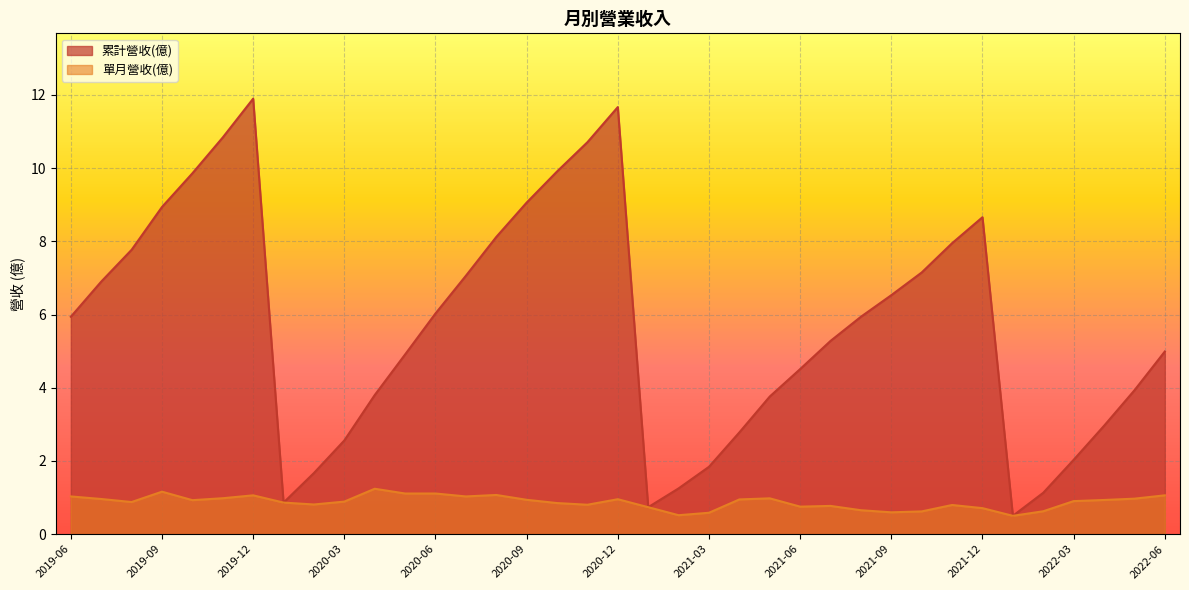

Does the chart display data point markers on the line(s)?

No